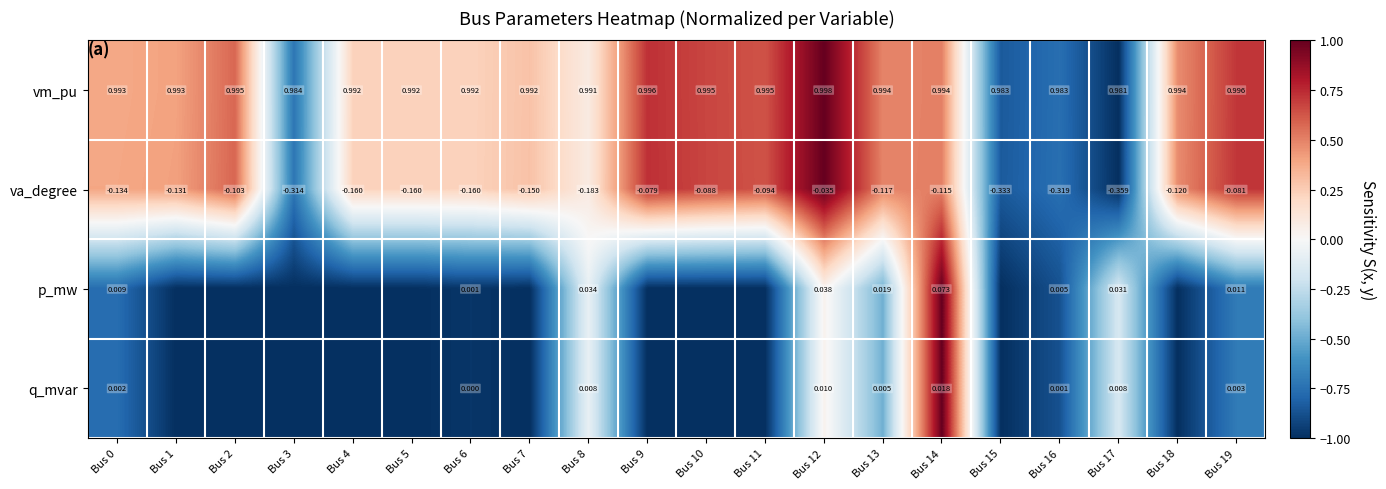

Rank the series at Bus 0 from lowest to highest value.

va_degree, q_mvar, p_mw, vm_pu